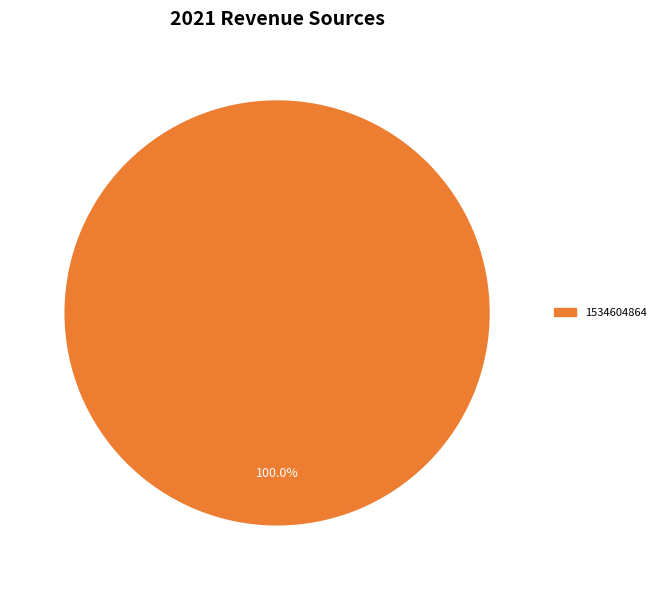

Does any single category account for the majority?

Yes